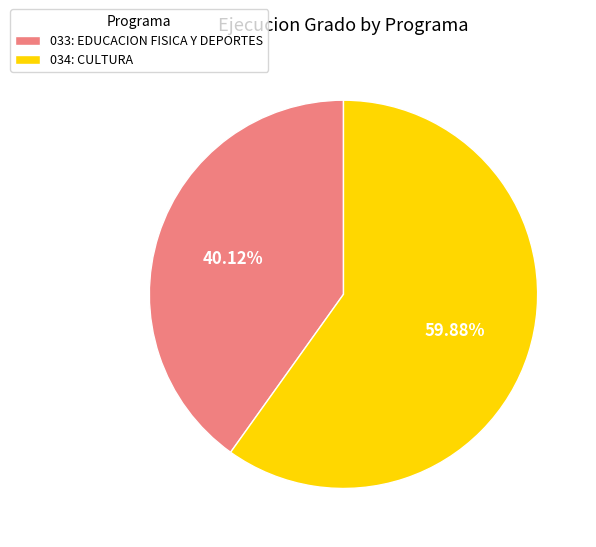

The 033: EDUCACION FISICA Y DEPORTES slice represents 40% of the pie. True or false?

True